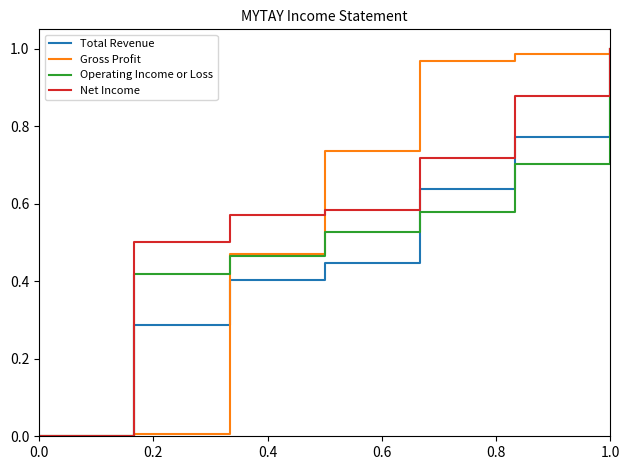

The Gross Profit series shows -0.4 at 0.0. True or false?

False